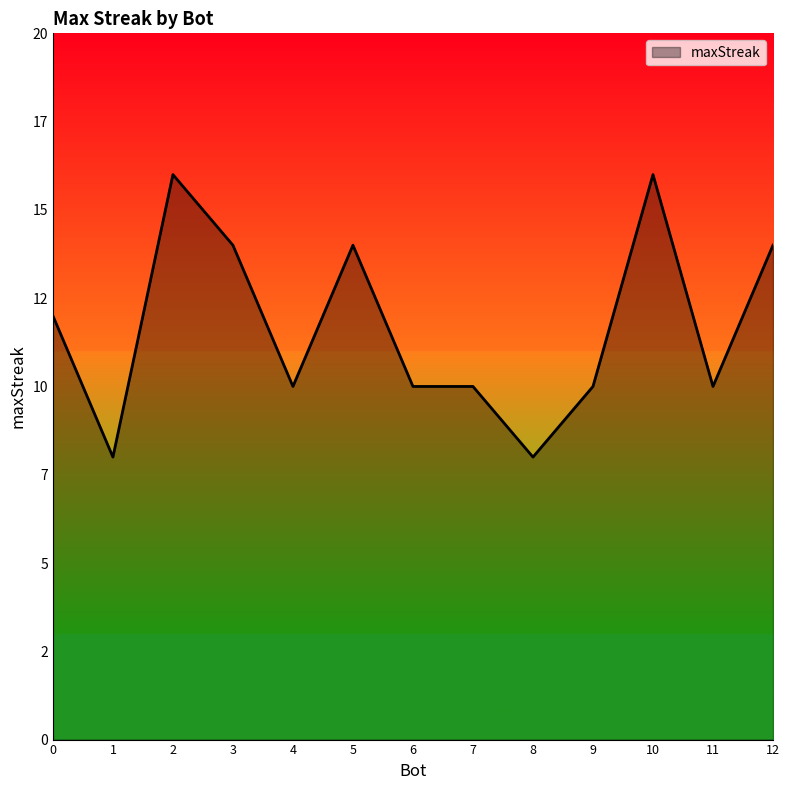

Which label corresponds to the largest value in the chart?

10